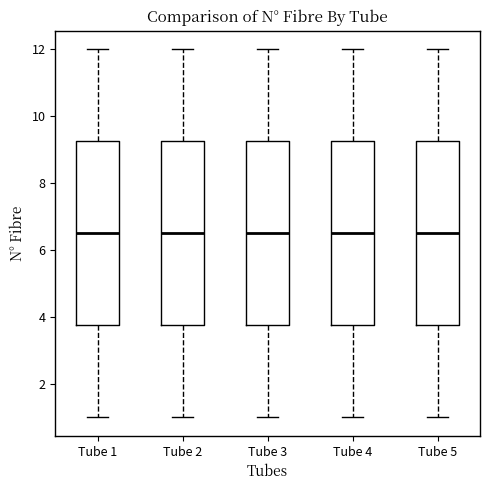

Reading left to right, read every box against the y-axis: the position of its median line, the range the box covers, and the ends of its whiskers. The values are not printed on the chart, so give them approximately, as read against the axis.

Tube 1: median 6.6, box 3.8 to 9.2, whiskers 1.0 to 12.0
Tube 2: median 6.6, box 3.8 to 9.2, whiskers 1.0 to 12.0
Tube 3: median 6.6, box 3.8 to 9.2, whiskers 1.0 to 12.0
Tube 4: median 6.6, box 3.8 to 9.2, whiskers 1.0 to 12.0
Tube 5: median 6.6, box 3.8 to 9.2, whiskers 1.0 to 12.0